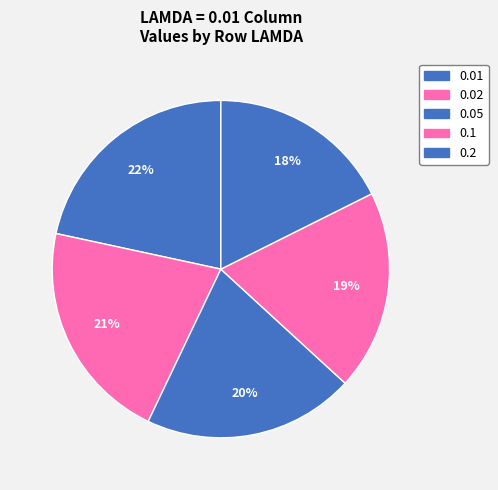

True or false: 0.2 accounts for 18% of the total.

True